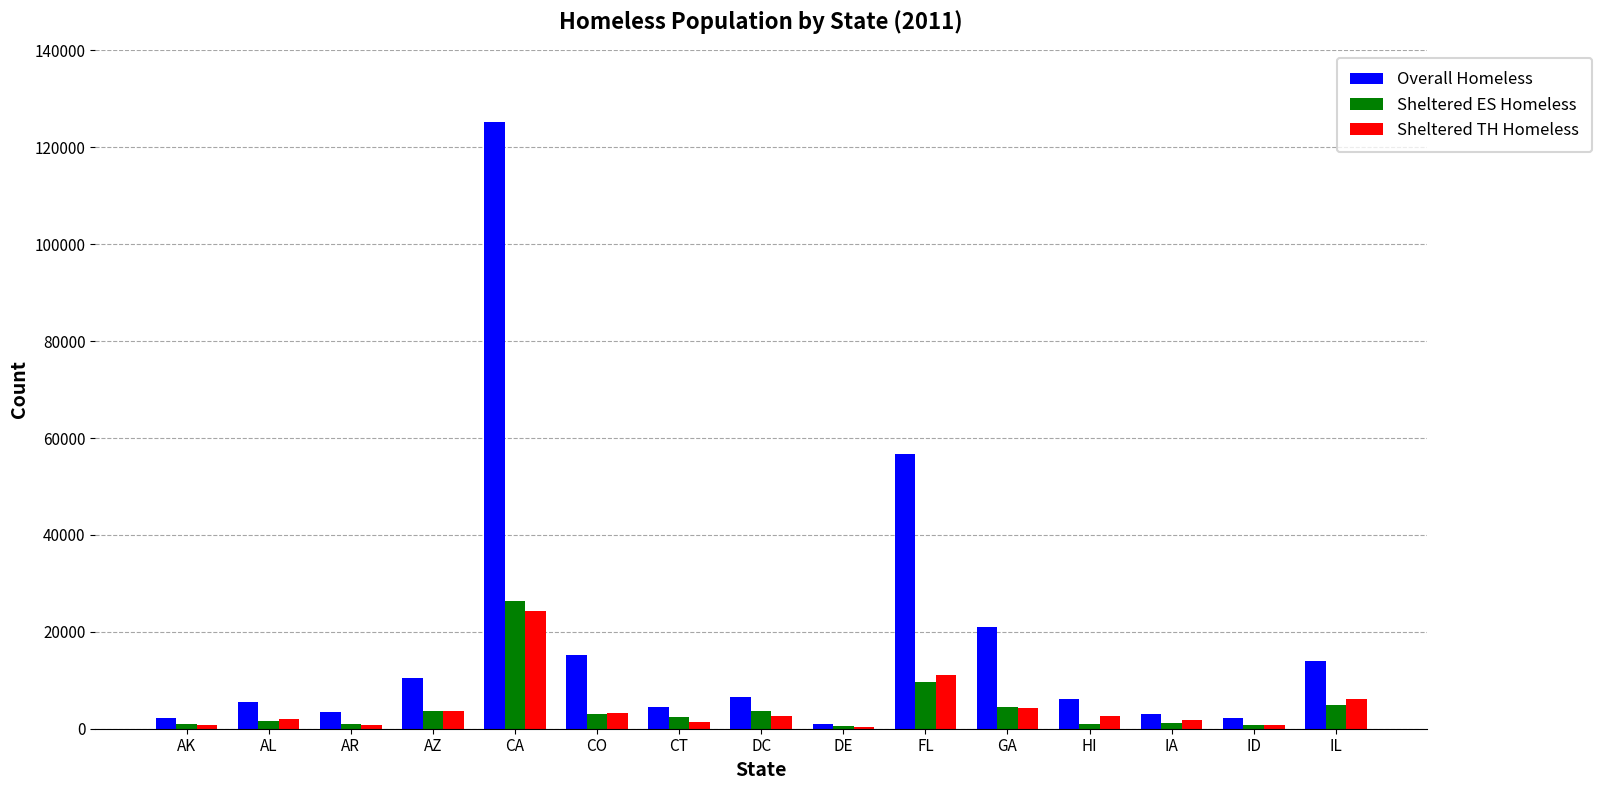

At how many categories does at least one series exceed 70280?

1